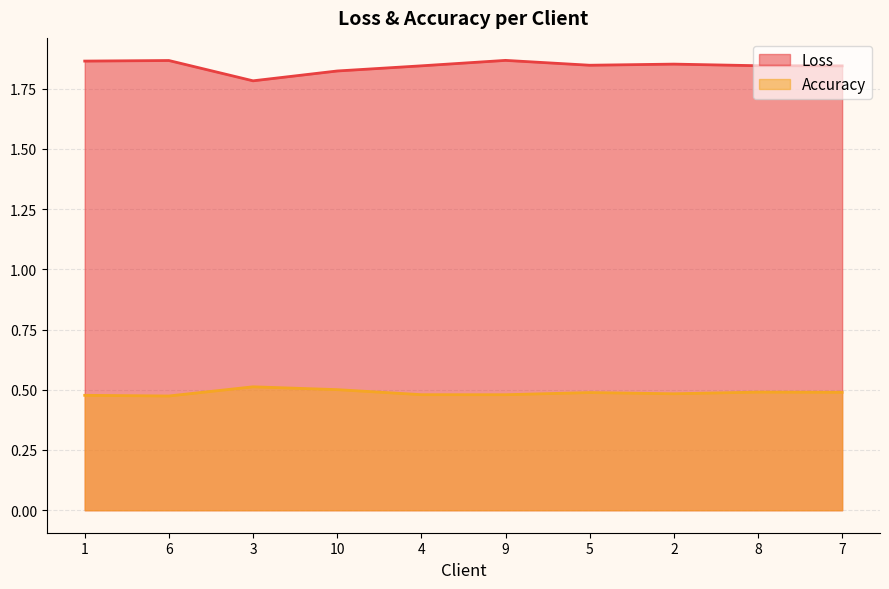

Which category has the highest value in the Loss series?

9